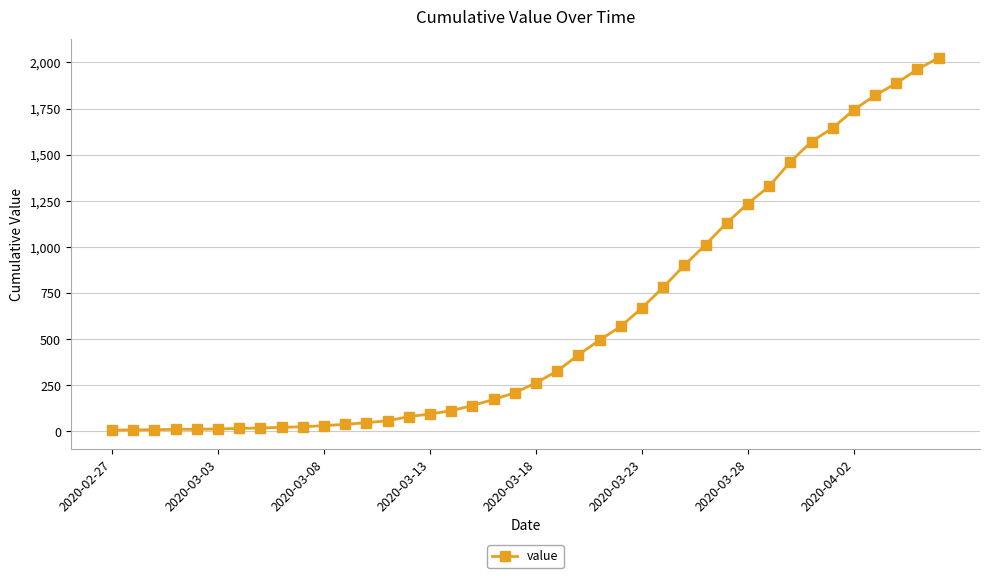

What is the difference between the second highest and second lowest values?

1955